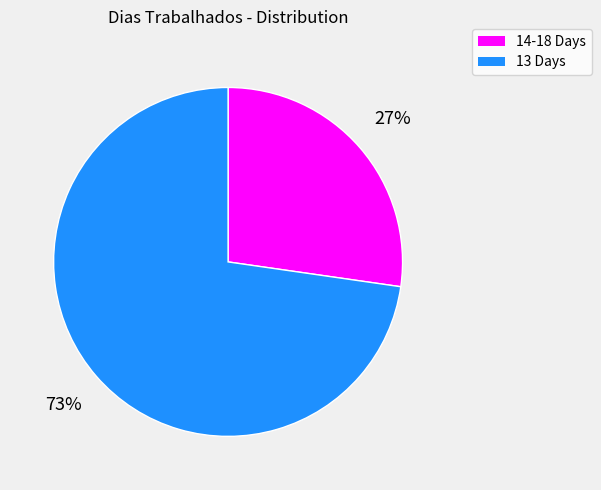

Count the number of slices in the pie.

2